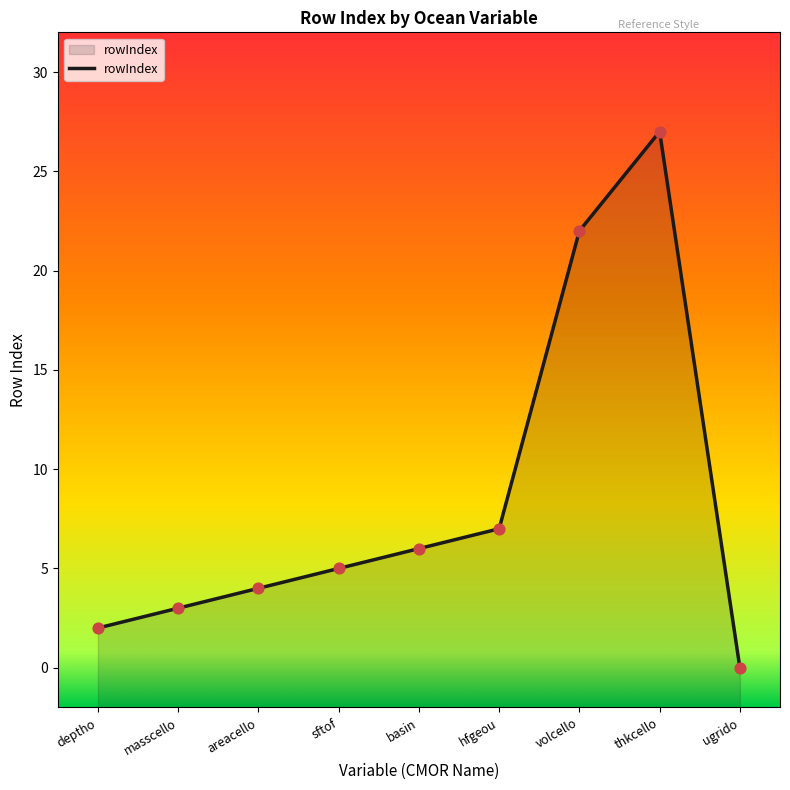

What is the change in value from deptho to sftof?

+3